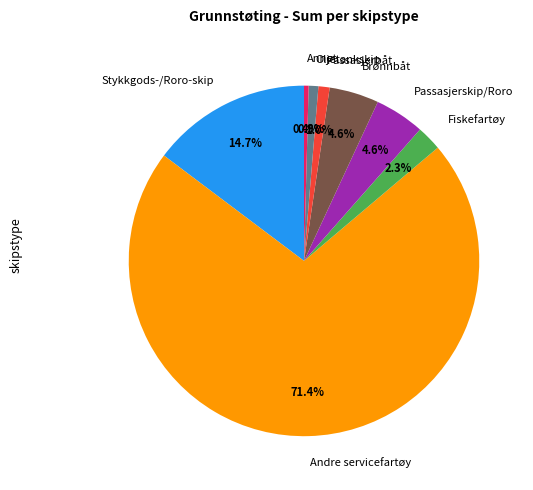

Which has a higher value, Andre servicefartøy or Stykkgods-/Roro-skip?

Andre servicefartøy